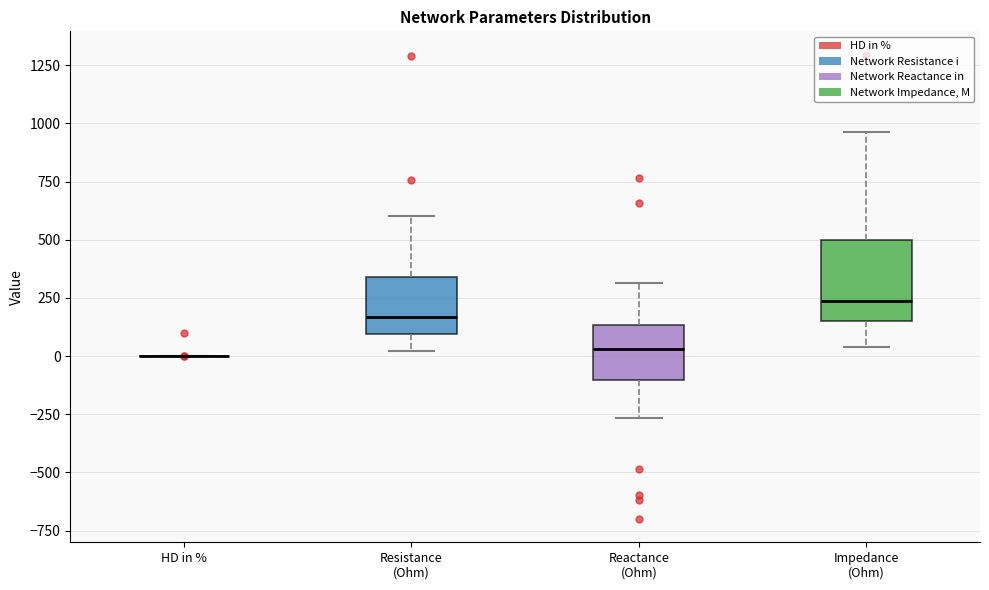

Where does the lower whisker of the box for Reactance (Ohm) end on the y-axis? The values are not printed on the chart, so give them approximately, as read against the axis.

-250